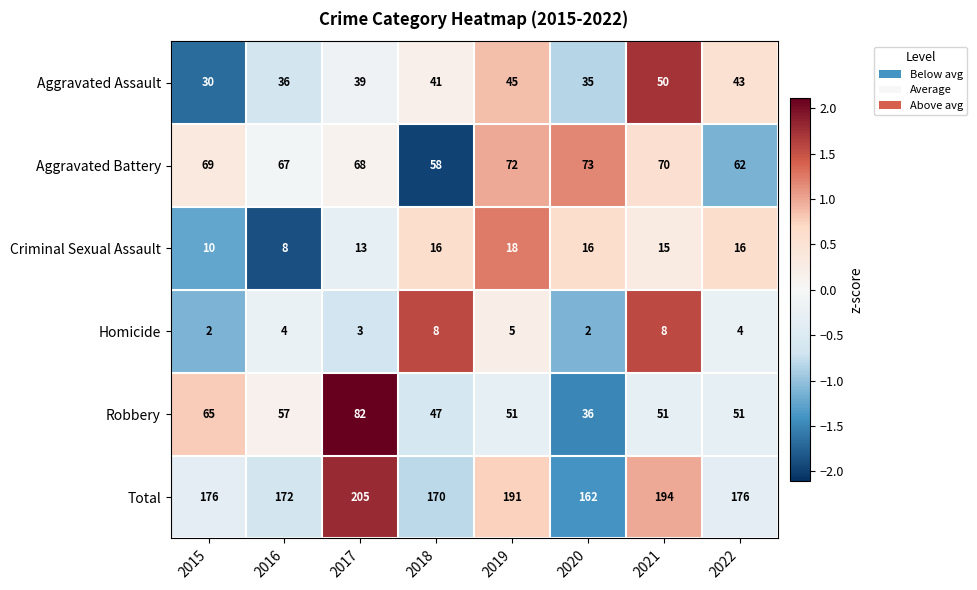

What is the average value of the Aggravated Assault series?

40